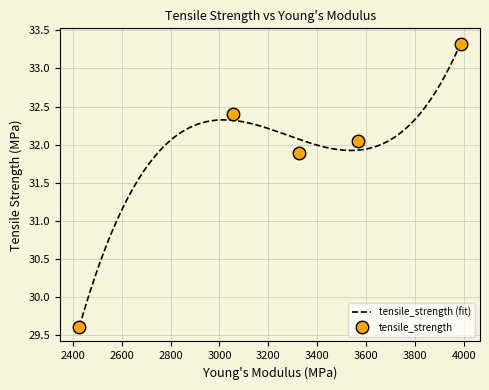

What is the average value?

31.9